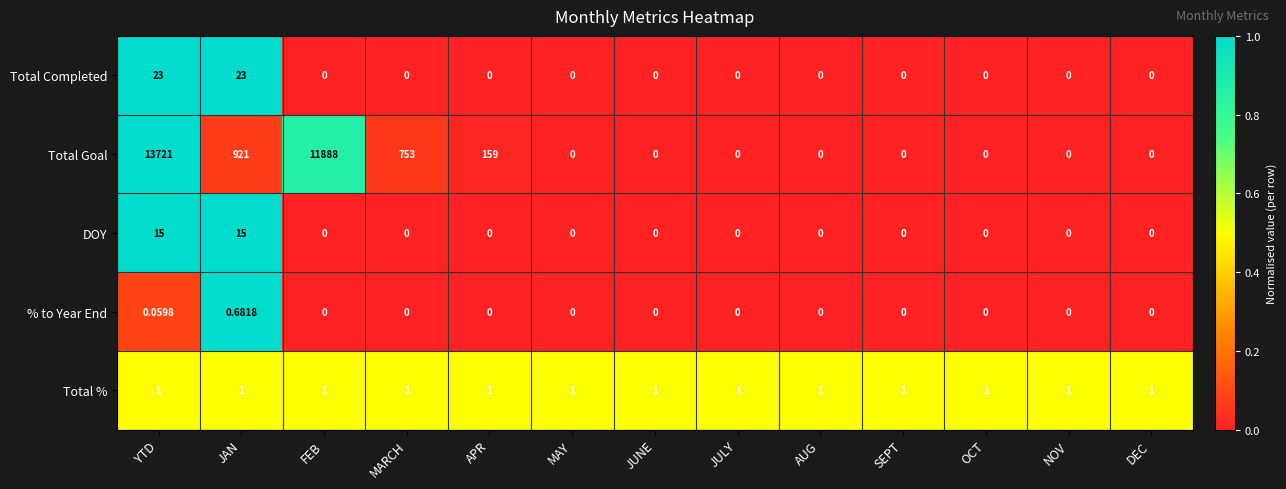

Where is Total Goal nearest to the value 6860?

FEB